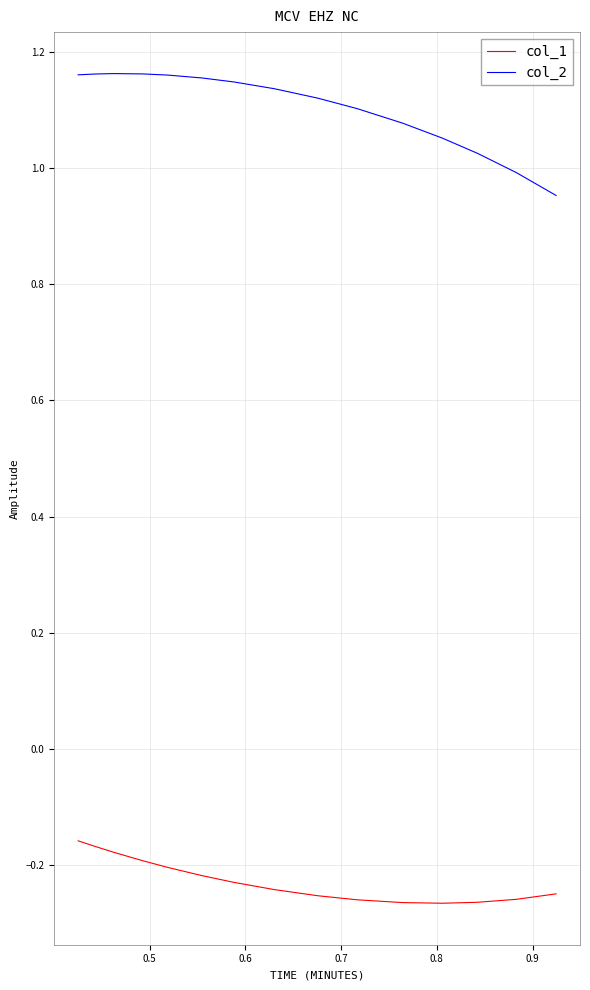

What is the difference between the maximum and minimum values in the col_2 series?

0.2